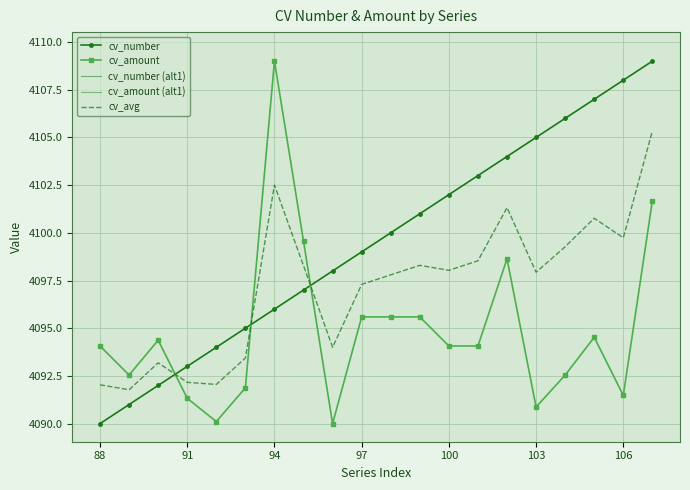

Reading right to left, list all the values displayed in this chart.

cv_number: 4109.0	4108.0	4107.0	4106.0	4105.0	4104.0	4103.0	4102.0	4101.0	4100.0	4099.0	4098.0	4097.0	4096.0	4095.0	4094.0	4093.0	4092.0	4091.0	4090.0
cv_amount: 4101.7	4091.5	4094.5	4092.5	4090.9	4098.6	4094.1	4094.1	4095.6	4095.6	4095.6	4090.0	4099.6	4109.0	4091.9	4090.1	4091.3	4094.4	4092.5	4094.1
cv_number (alt1): 4031.8	4030.8	4029.9	4028.9	4027.9	4026.9	4025.9	4025.0	4024.0	4023.0	4022.0	4021.0	4020.1	4019.1	4018.1	4017.1	4016.1	4015.2	4014.2	4013.2
cv_amount (alt1): 4139.7	4129.4	4132.5	4130.5	4128.8	4136.6	4132.0	4132.0	4133.5	4133.5	4133.5	4127.9	4137.5	4147.1	4129.8	4128.0	4129.2	4132.3	4130.5	4132.0
cv_avg: 4105.3	4099.7	4100.8	4099.3	4097.9	4101.3	4098.5	4098.0	4098.3	4097.8	4097.3	4094.0	4098.3	4102.5	4093.4	4092.1	4092.2	4093.2	4091.8	4092.0